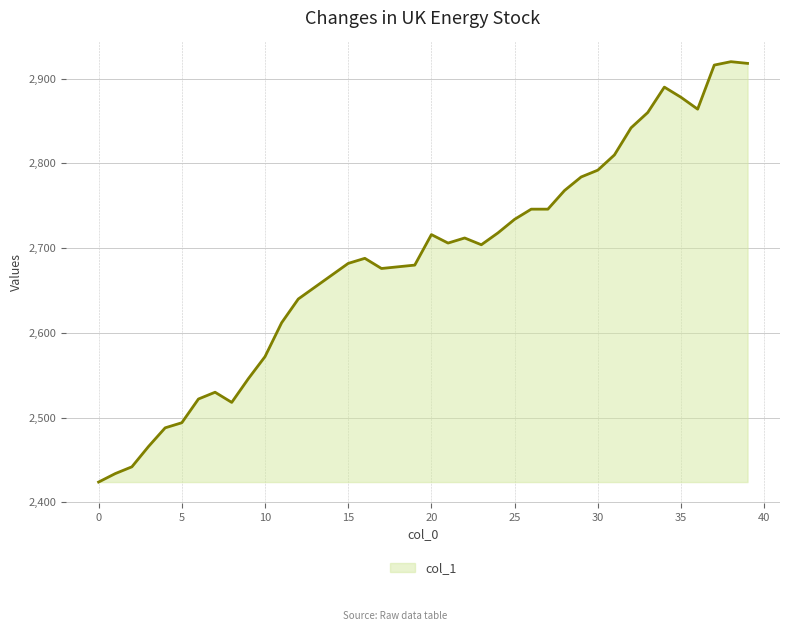

What is the difference between the maximum and minimum values?

496